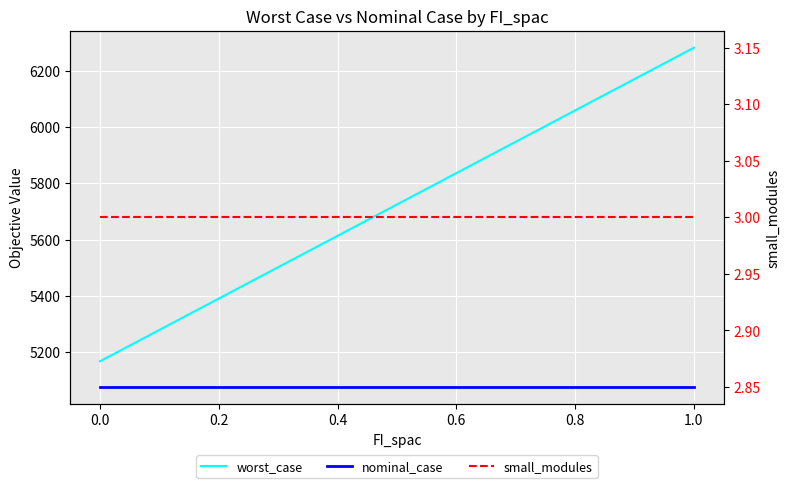

What is the value of the worst_case point at the 2nd from the left?

5279.4